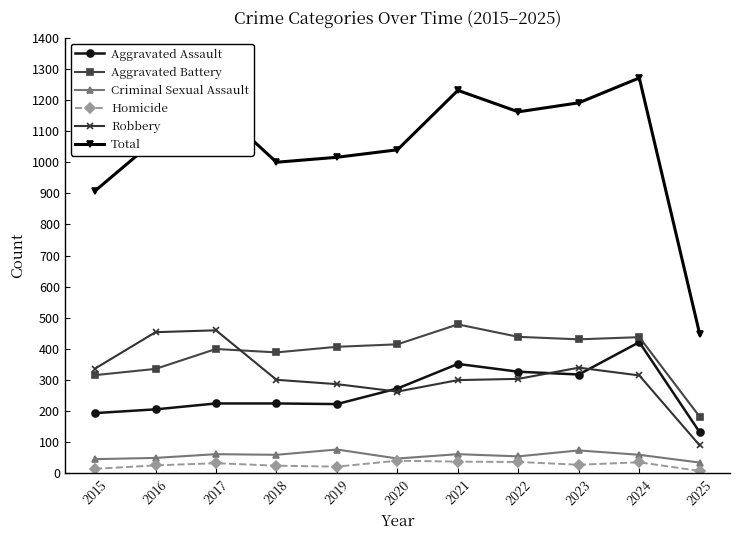

At which category does the chart reach its peak across all series?

2024